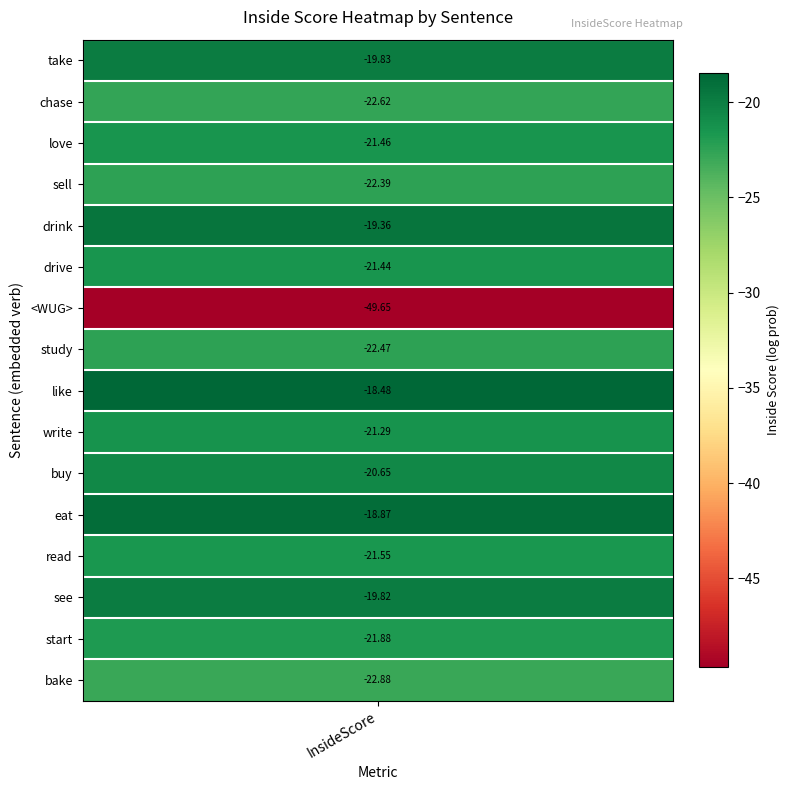

How many values are below -21?

10